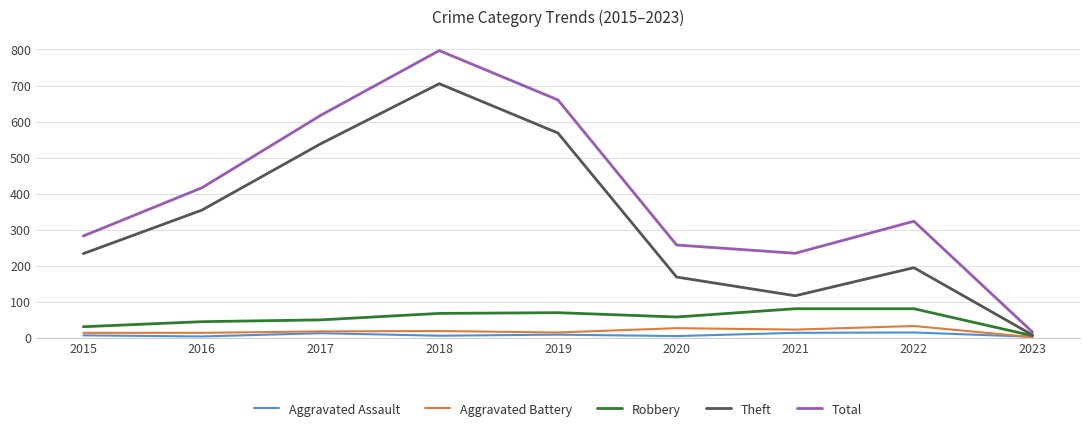

Between 2019 and 2020, which series saw the biggest shift?

Total